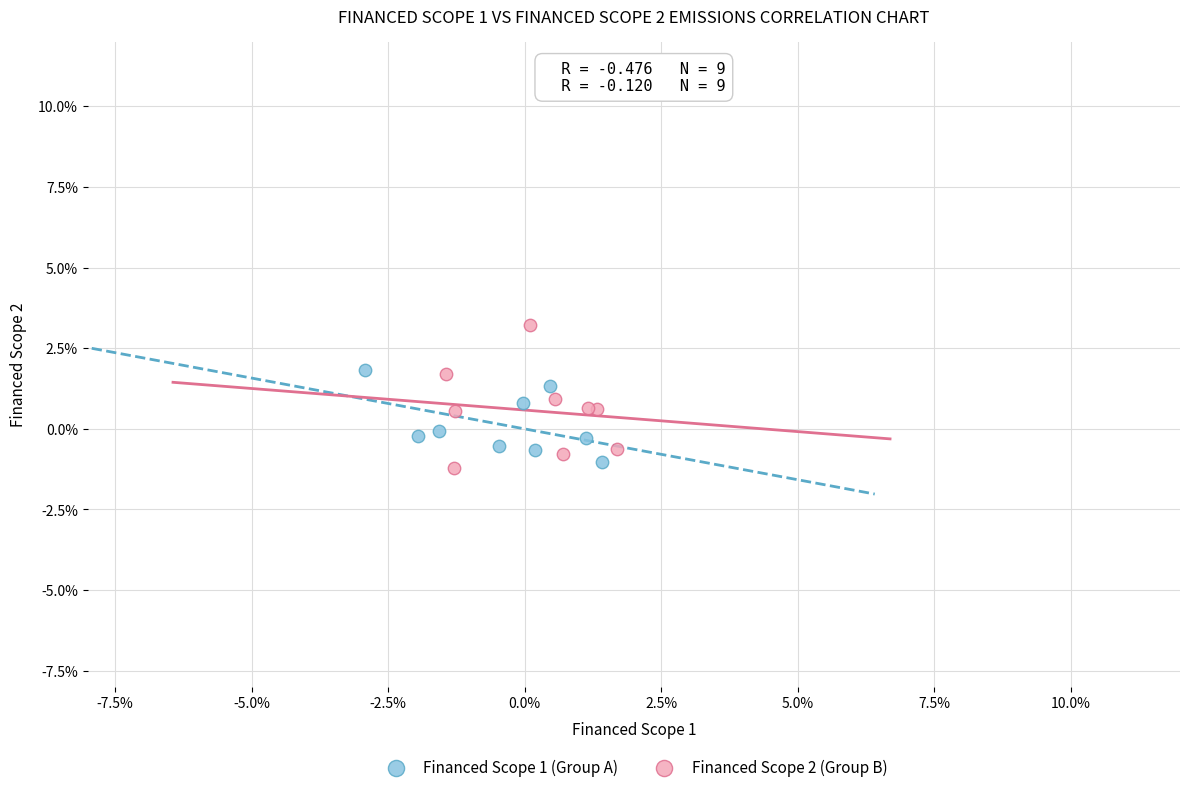

Which series contains the highest Y value?

Financed Scope 2 (Group B)